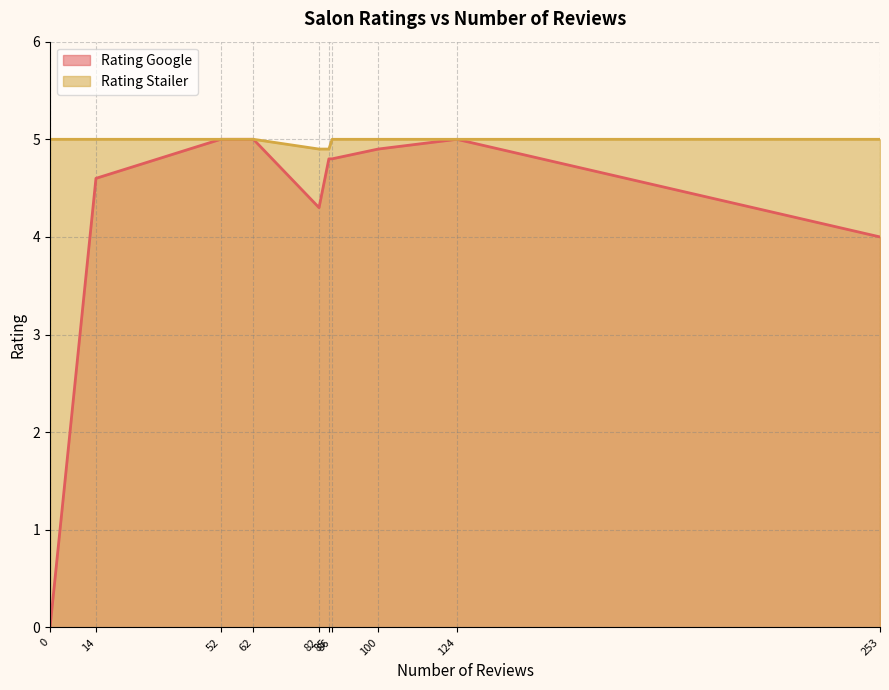

List the series in order of their overall mean, lowest first.

Rating Google, Rating Stailer